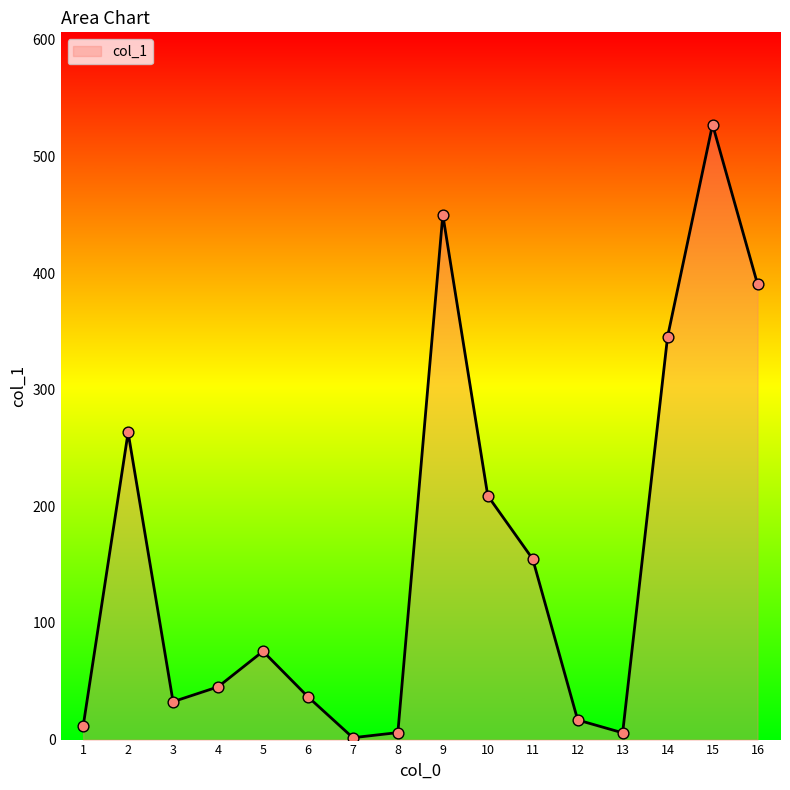

Which has a higher value, 2 or 6?

2